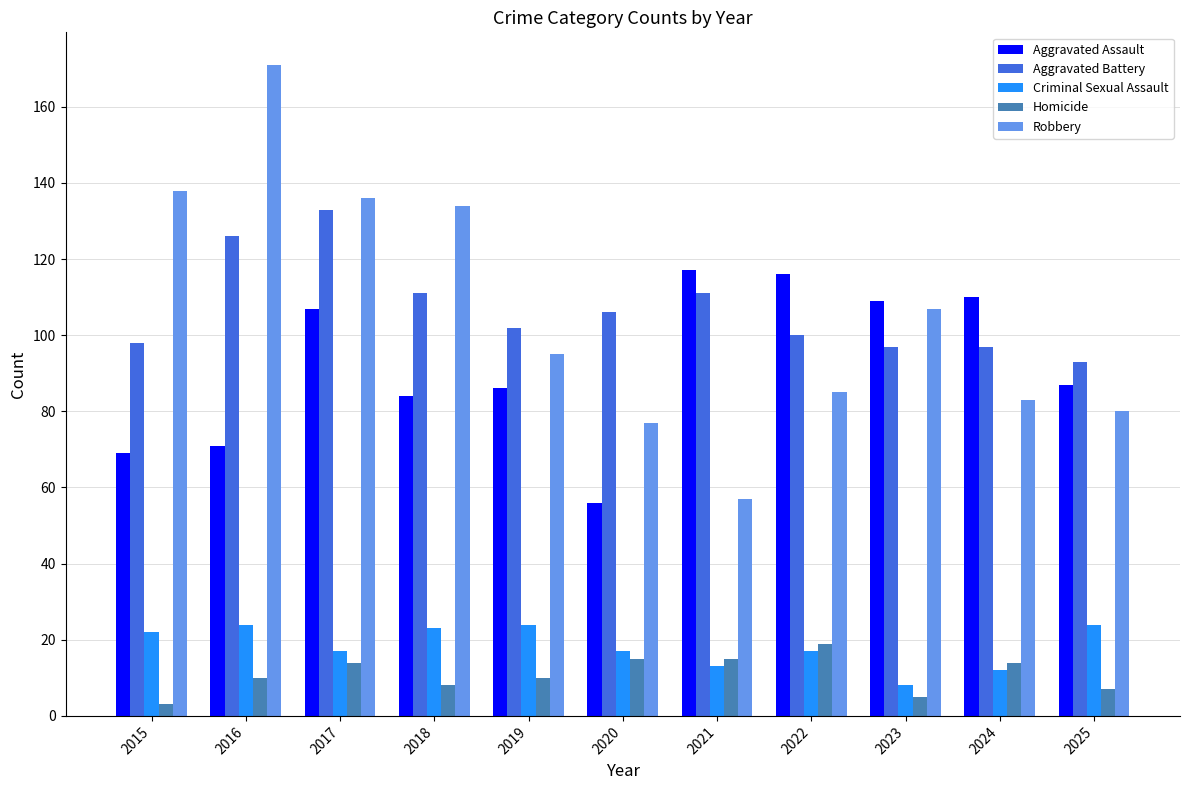

Which category has the highest value in the Aggravated Battery series?

2017